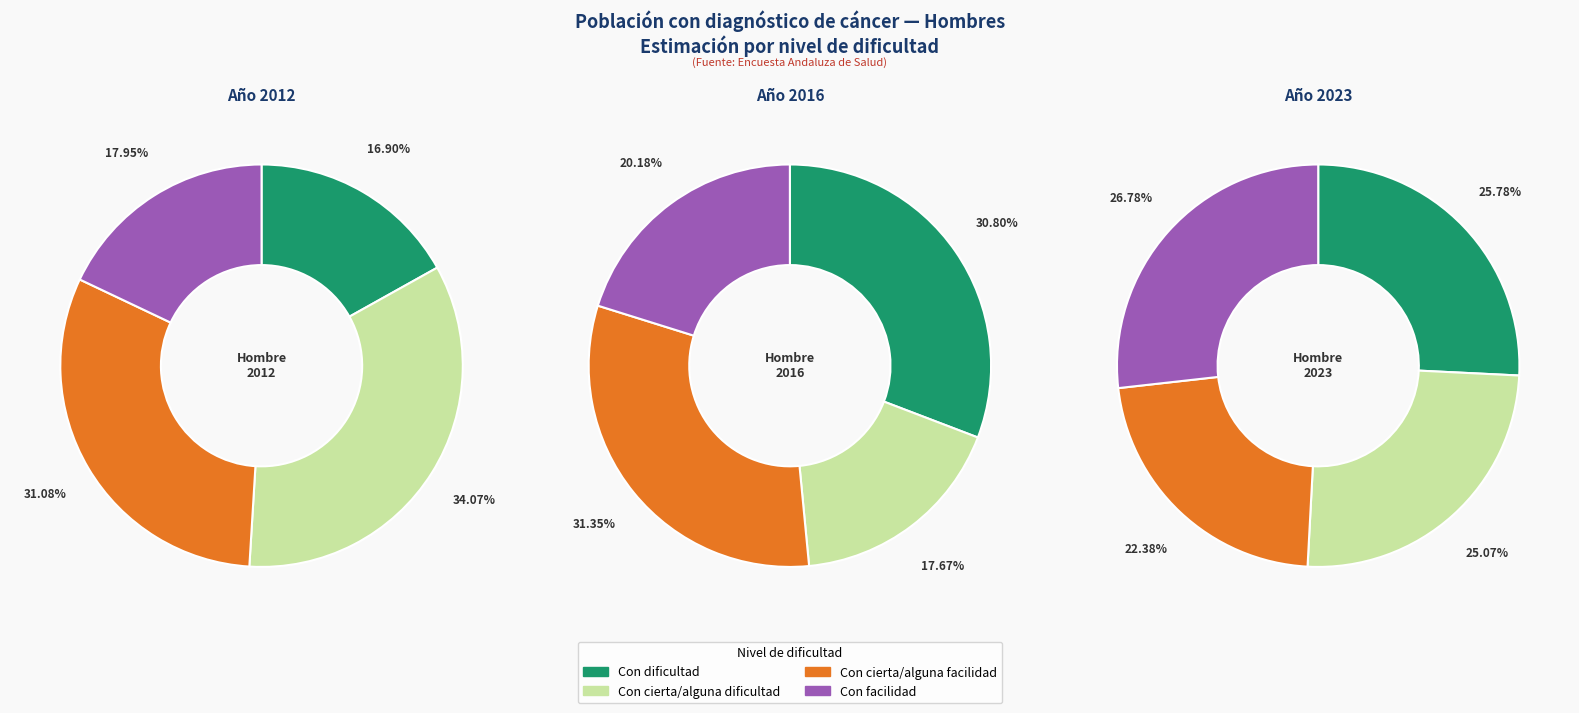

Is the sum of 3 and values_2016 greater than half?

Yes